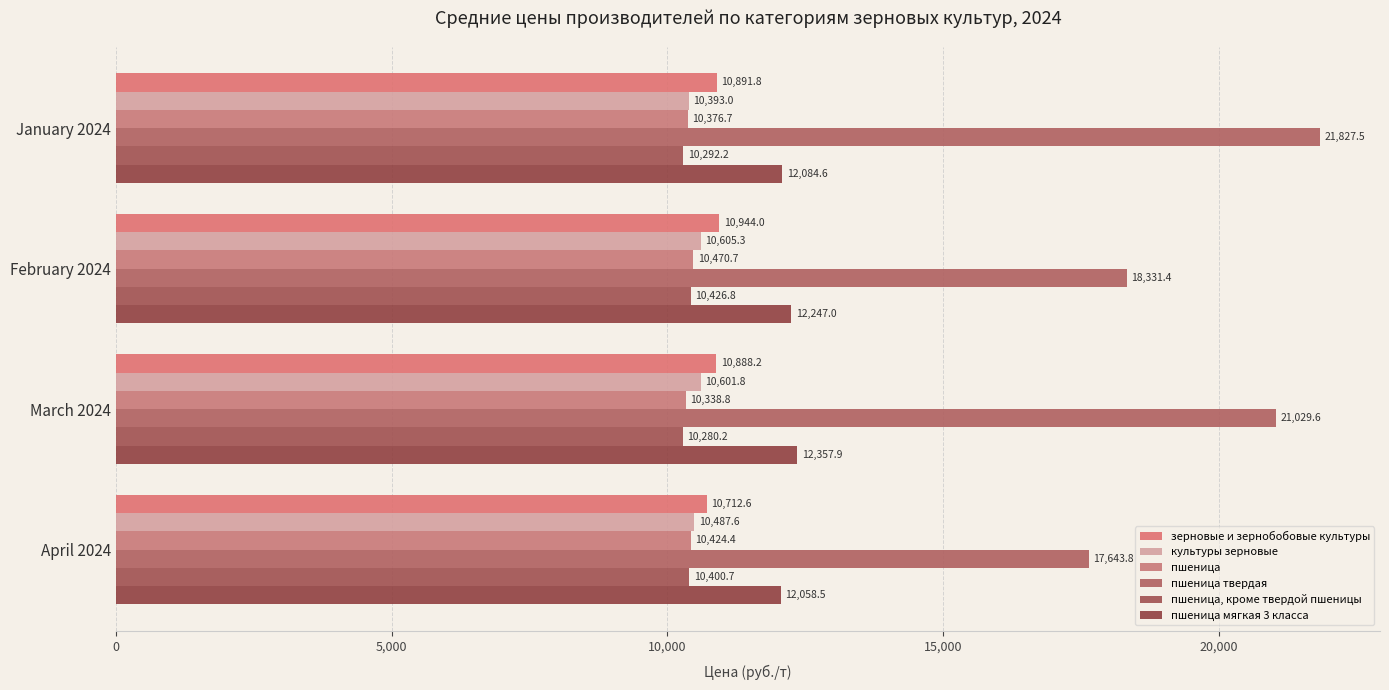

Which series has the widest spread of values?

пшеница твердая